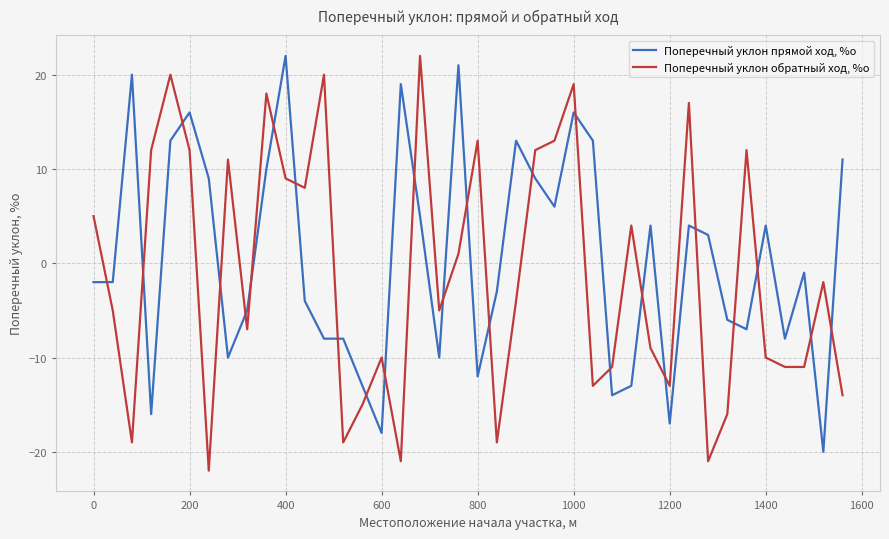

What are all the series names shown in the legend?

Поперечный уклон прямой ход, %о, Поперечный уклон обратный ход, %о